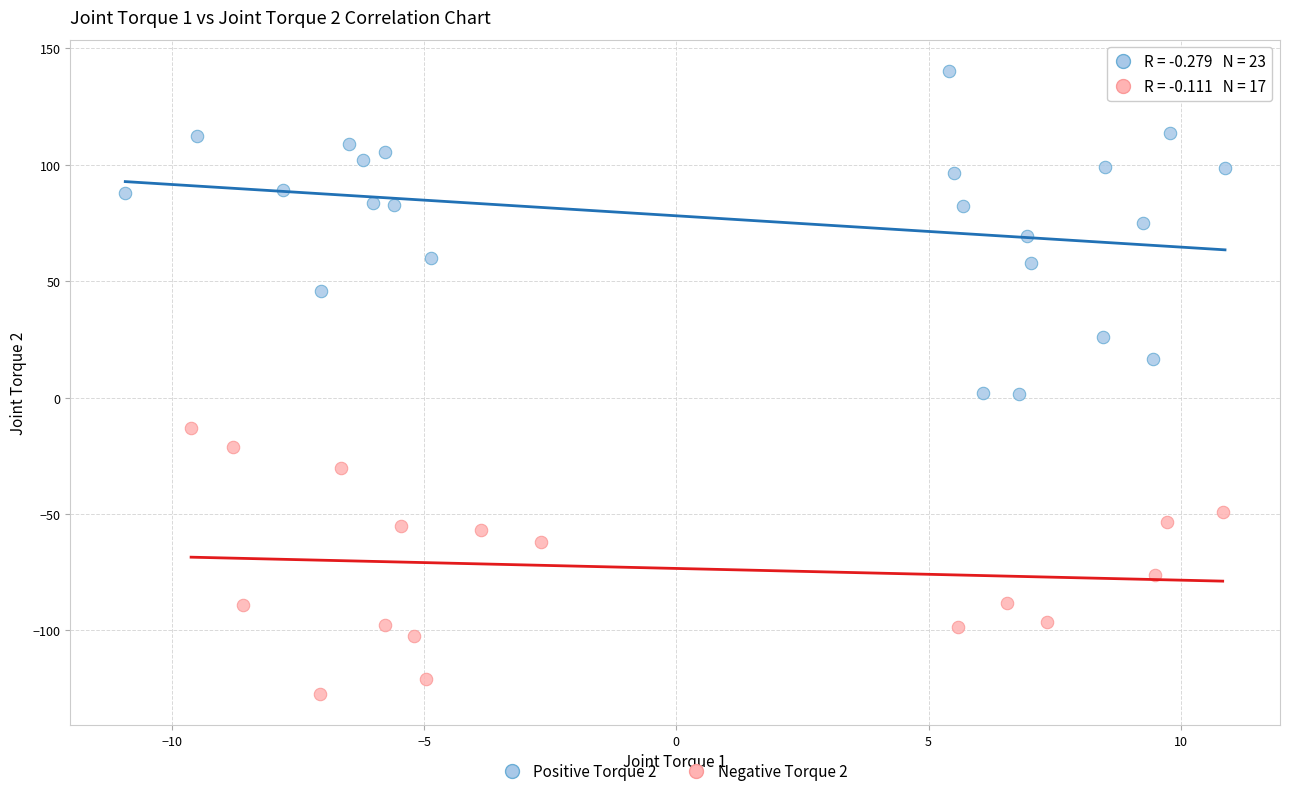

Which series contains the lowest Y value?

Negative Torque 2